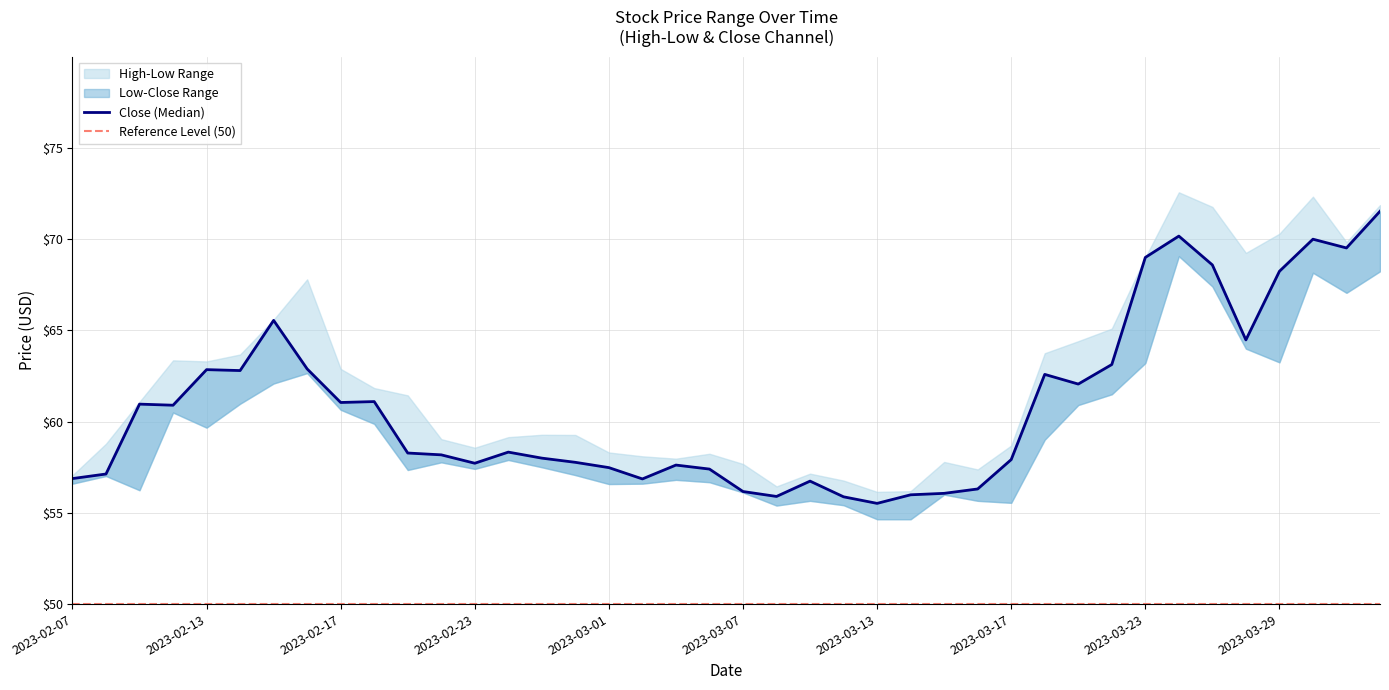

Between 2023-03-08 and 2023-02-09, which series saw the biggest shift?

close